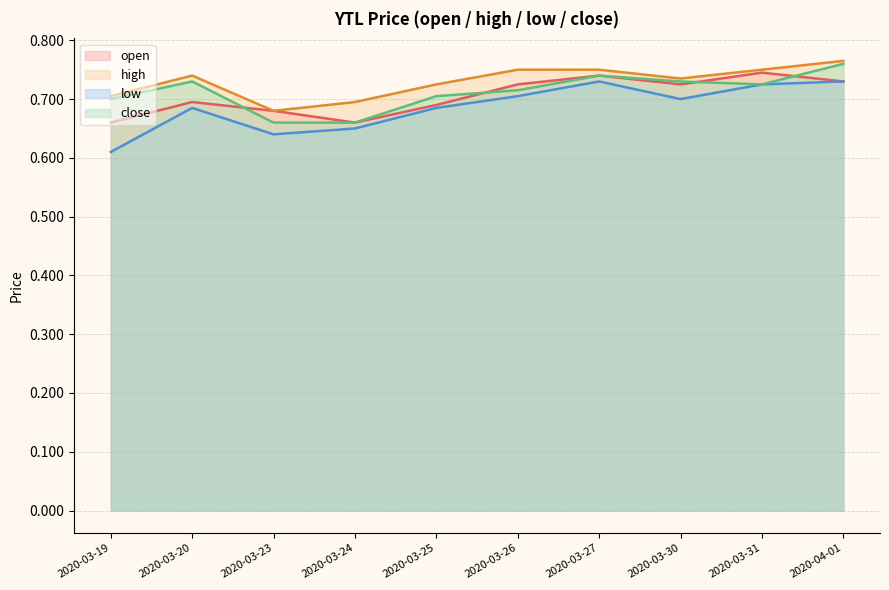

Which has a higher value, 2020-03-30 or 2020-03-26?

2020-03-30